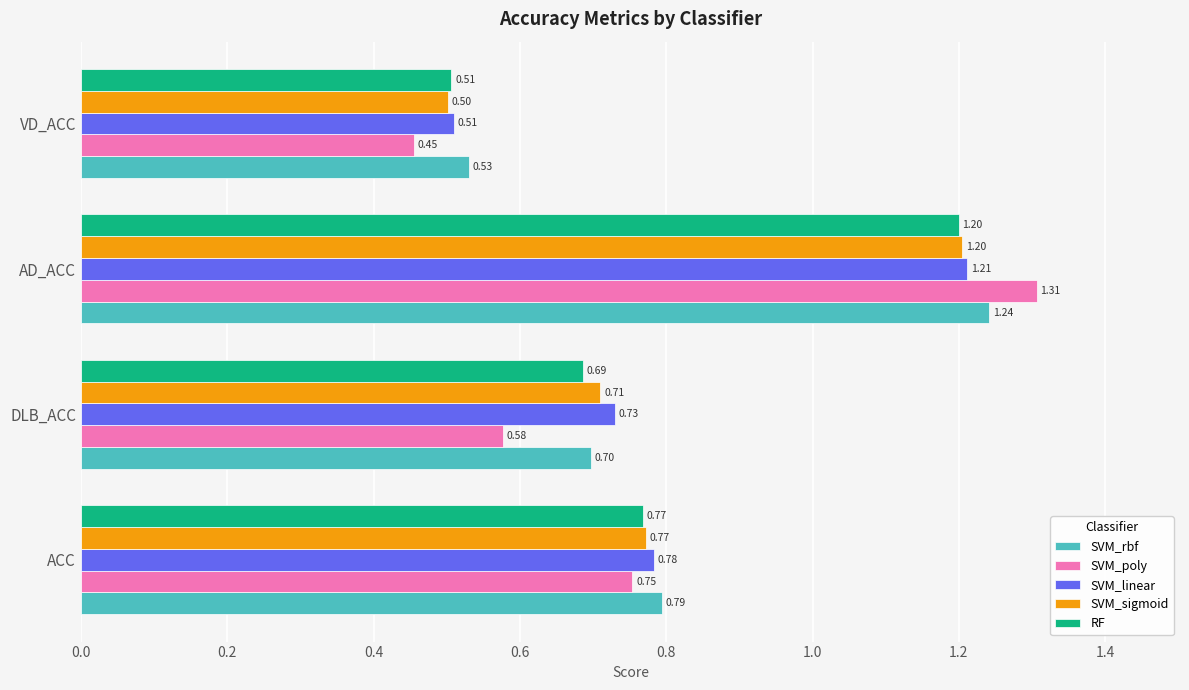

Which series has the widest spread of values?

SVM_poly